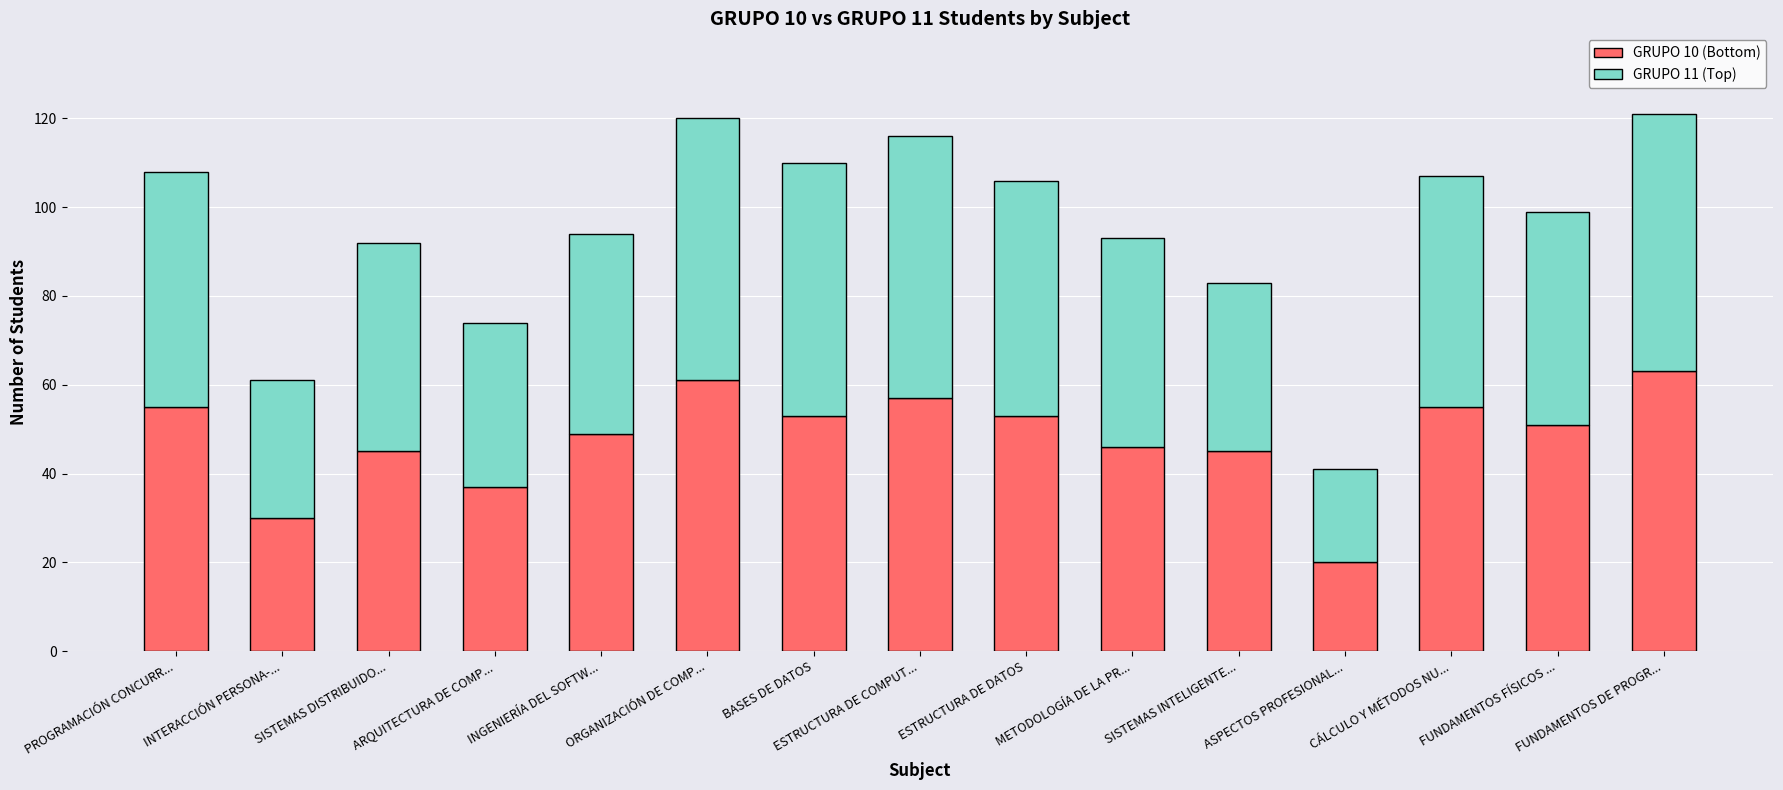

Is it true that GRUPO 10 (Bottom) equals 45 at SISTEMAS DISTRIBUIDO...?

True